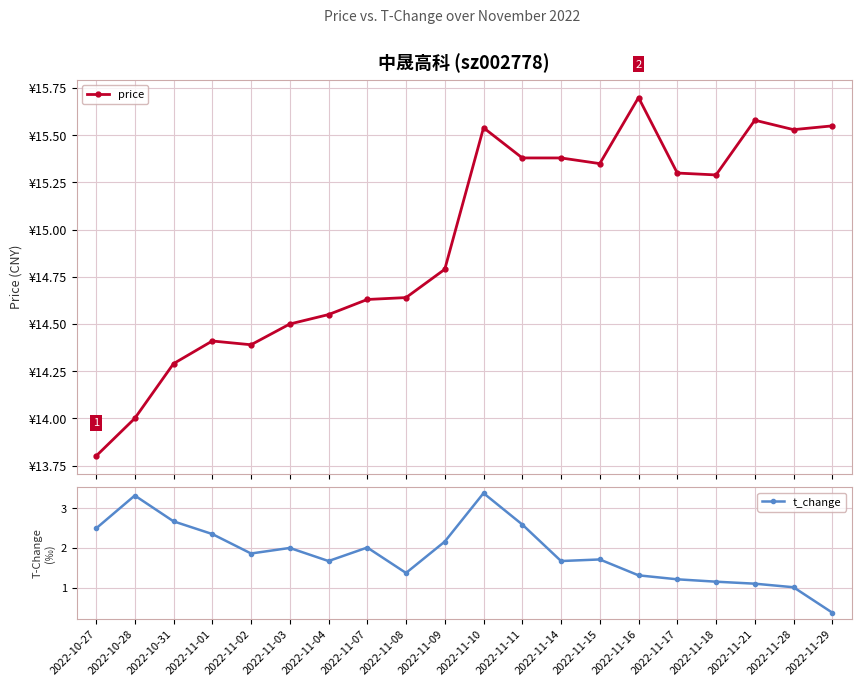

How many series are shown in this chart?

2